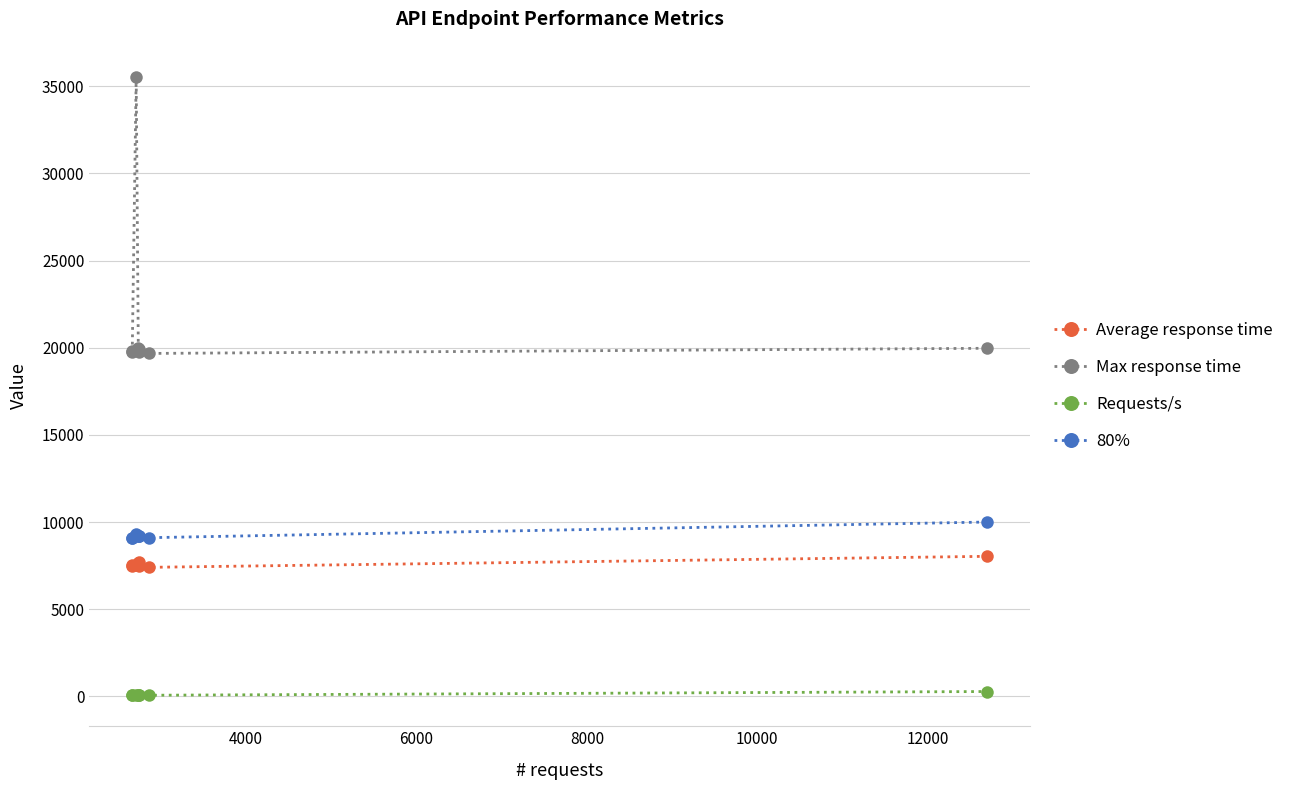

True or false: Average response time has more than 0 interior local peaks.

True